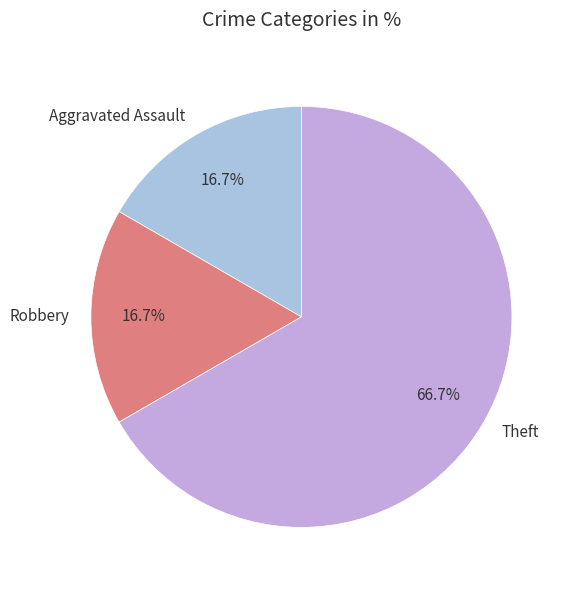

Does Aggravated Assault represent more than half of the total?

No